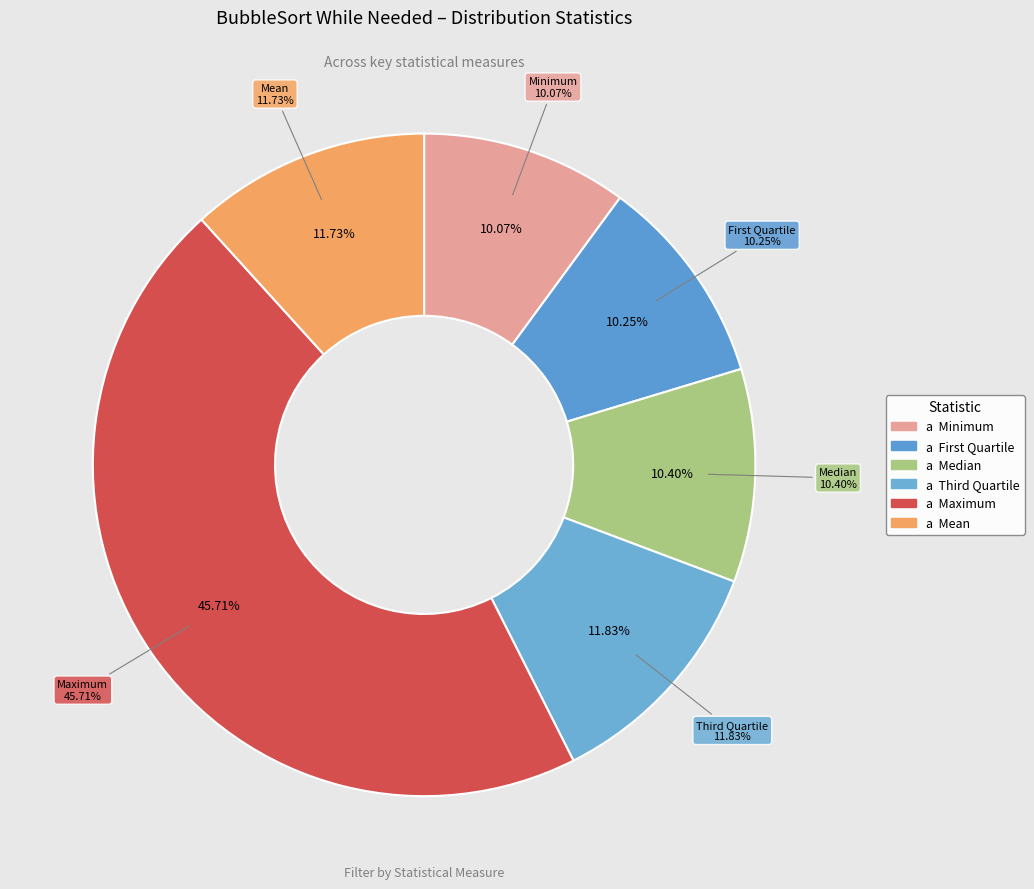

The Minimum slice represents 10% of the pie. True or false?

True